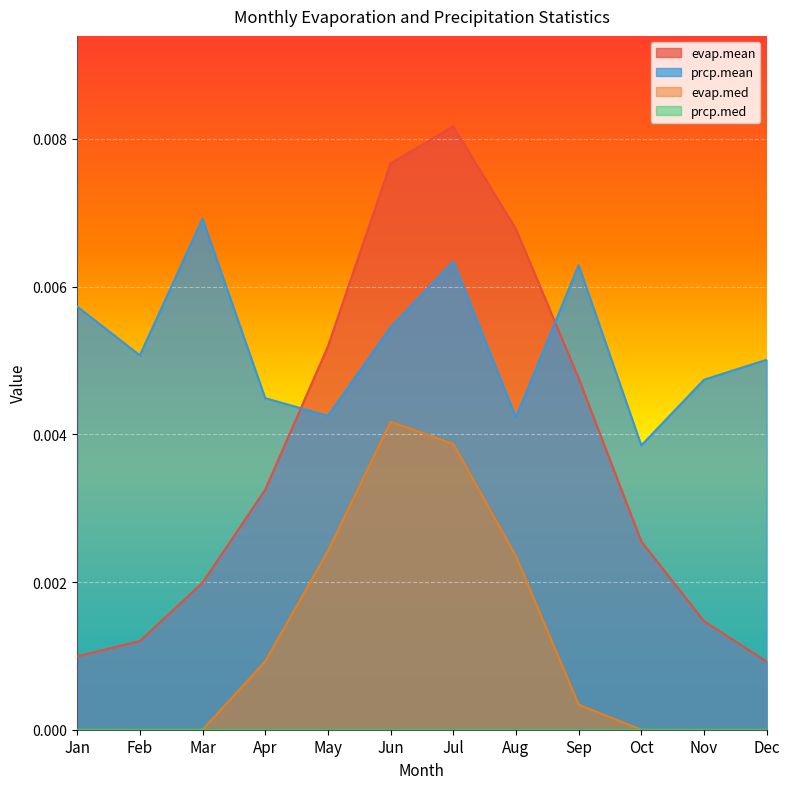

Which category has the lowest value in the prcp.mean series?

Oct